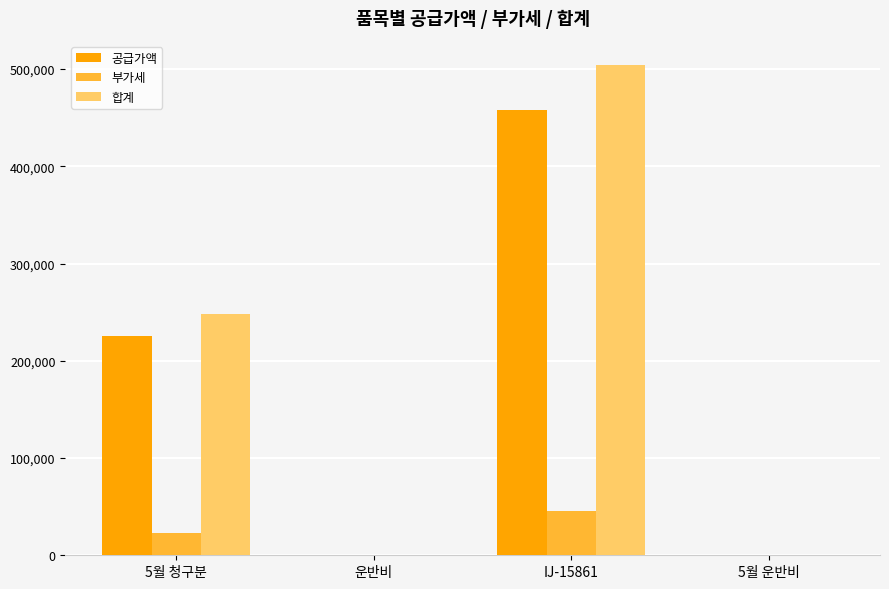

Which category has the highest value in the 부가세 series?

IJ-15861